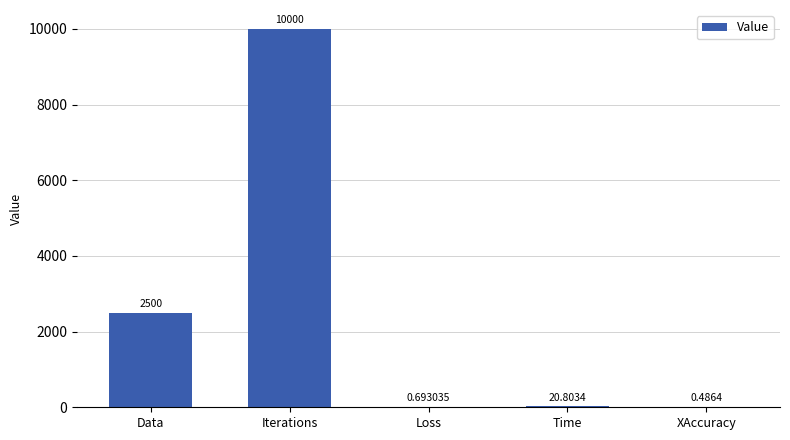

What is the sum of the values at Iterations and XAccuracy?

10000.5